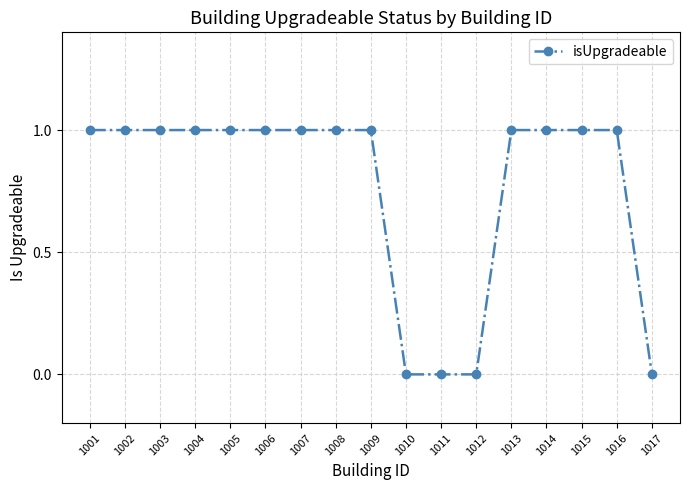

What is the maximum value shown in the chart?

1